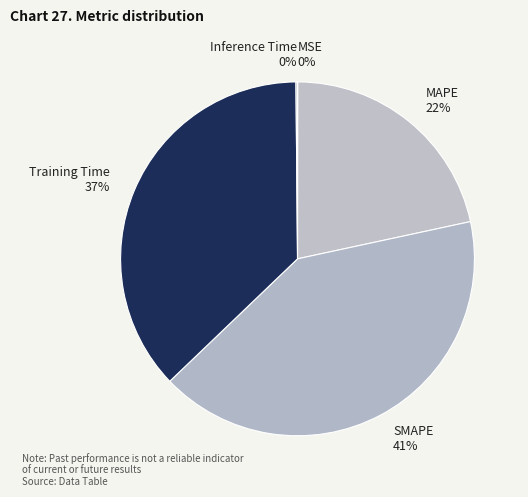

Is it true that MAPE is 22% of the pie?

True